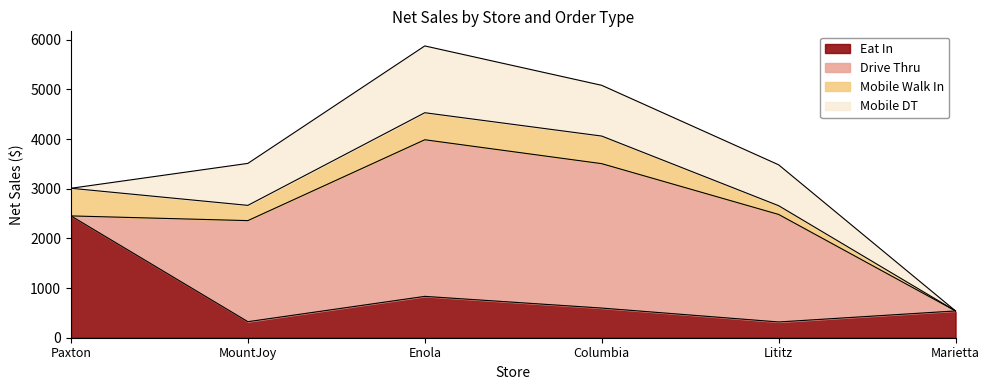

The value of Drive Thru at MountJoy is 3559.6. True or false?

False